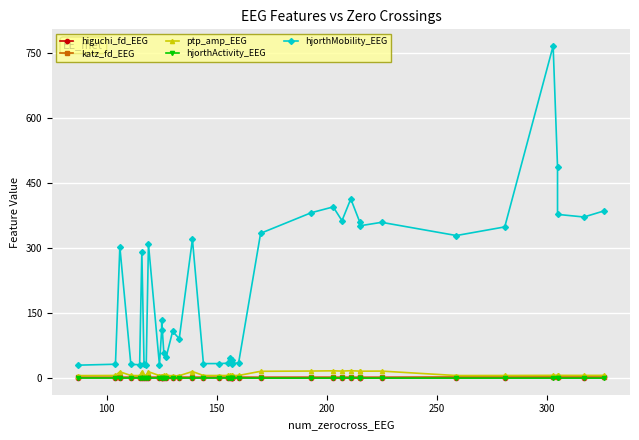

How many lines are shown in the chart?

5